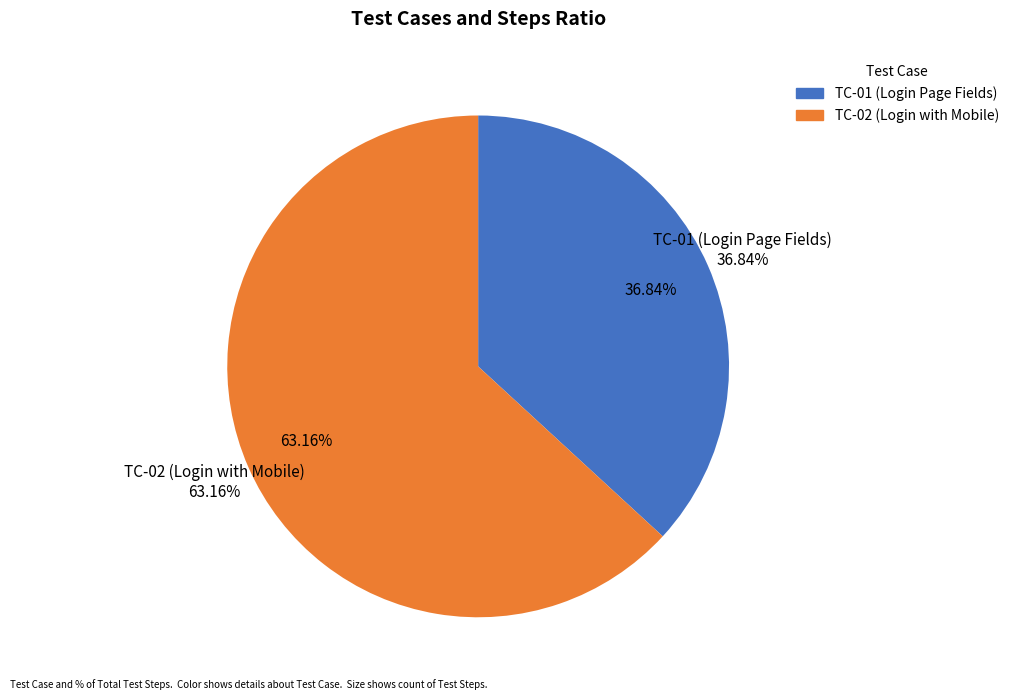

True or false: TC-01 (Login Page Fields) accounts for 49% of the total.

False